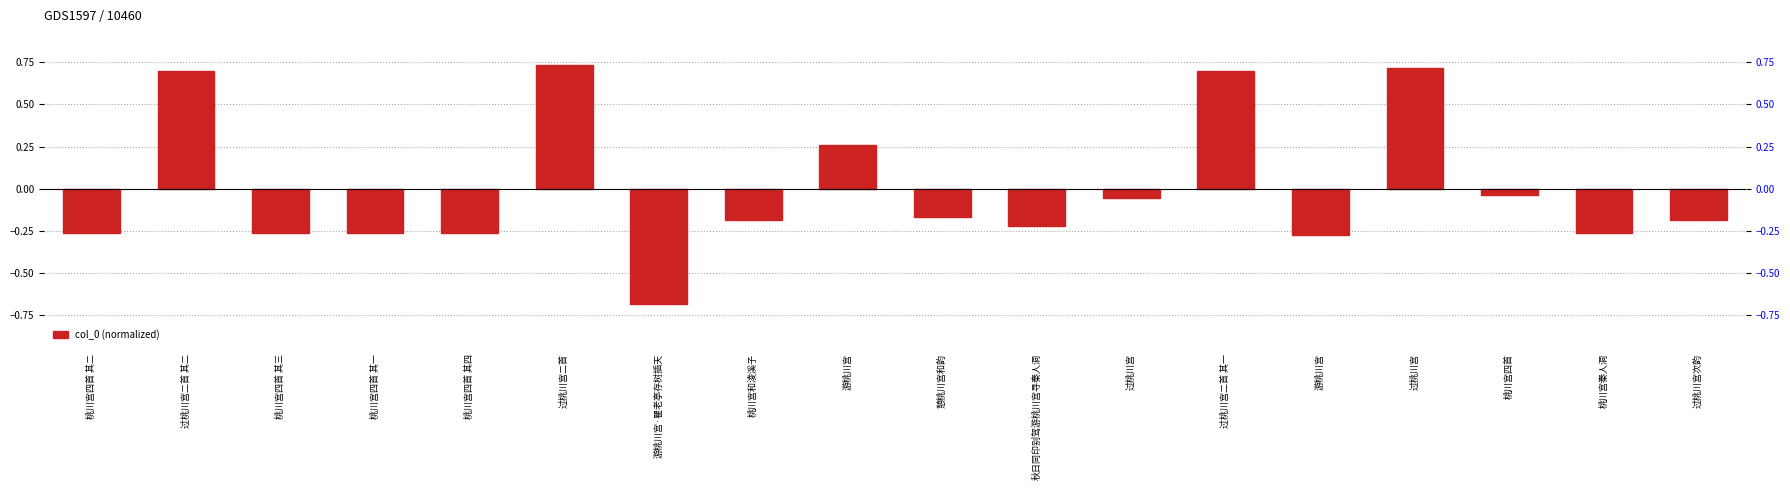

List the labels in order of value, largest first.

过桃川宫二首, 过桃川宫, 过桃川宫二首 其二, 过桃川宫二首 其一, 游桃川宫, 桃川宫四首, 过桃川宫, 憩桃川宫和韵, 桃川宫和淩溪子, 过桃川宫次韵, 秋日同印别驾游桃川宫寻秦人洞, 桃川宫四首 其四, 桃川宫四首 其三, 桃川宫四首 其二, 桃川宫四首 其一, 桃川宫秦人洞, 游桃川宫, 游桃川宫·瞿老亭存树插天